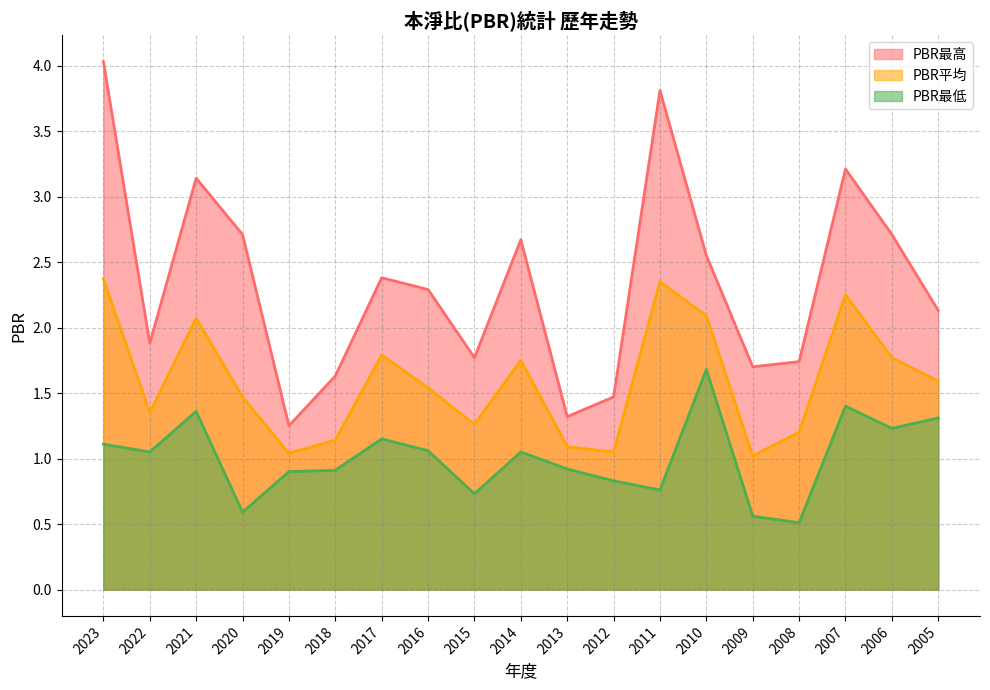

What is the value of the PBR最低 point at the 3rd from the left?

1.4